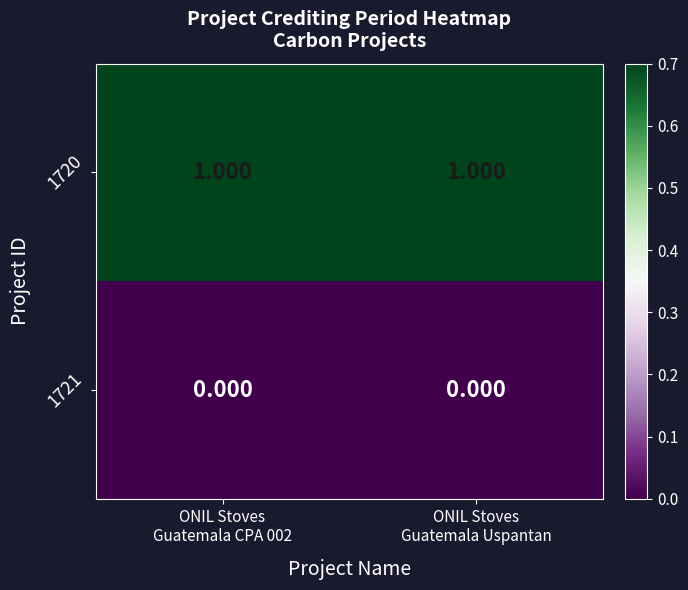

Reading left to right, extract all data points from this chart.

1720: ONIL Stoves
Guatemala CPA 002=1	ONIL Stoves
Guatemala Uspantan=1
1721: ONIL Stoves
Guatemala CPA 002=0	ONIL Stoves
Guatemala Uspantan=0